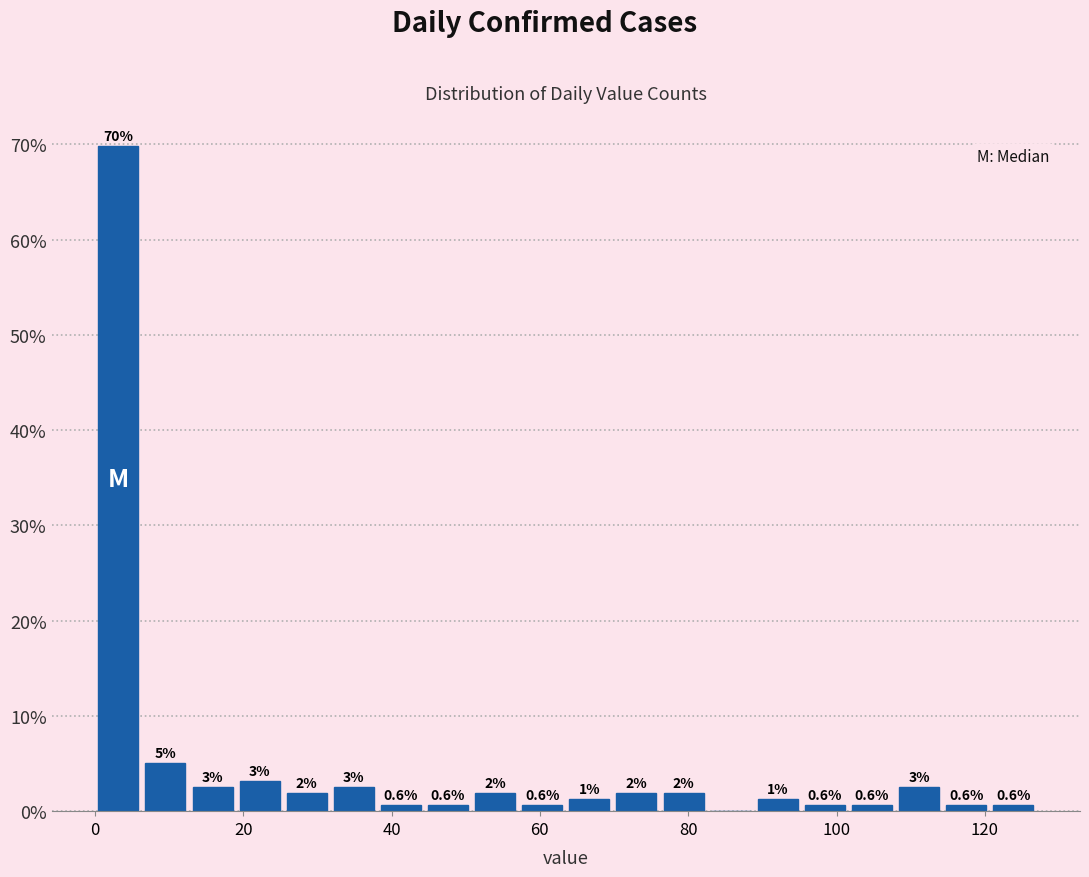

Around what value on the x-axis is the tallest bar? Give the approximate position of its centre, as read against the axis.

4